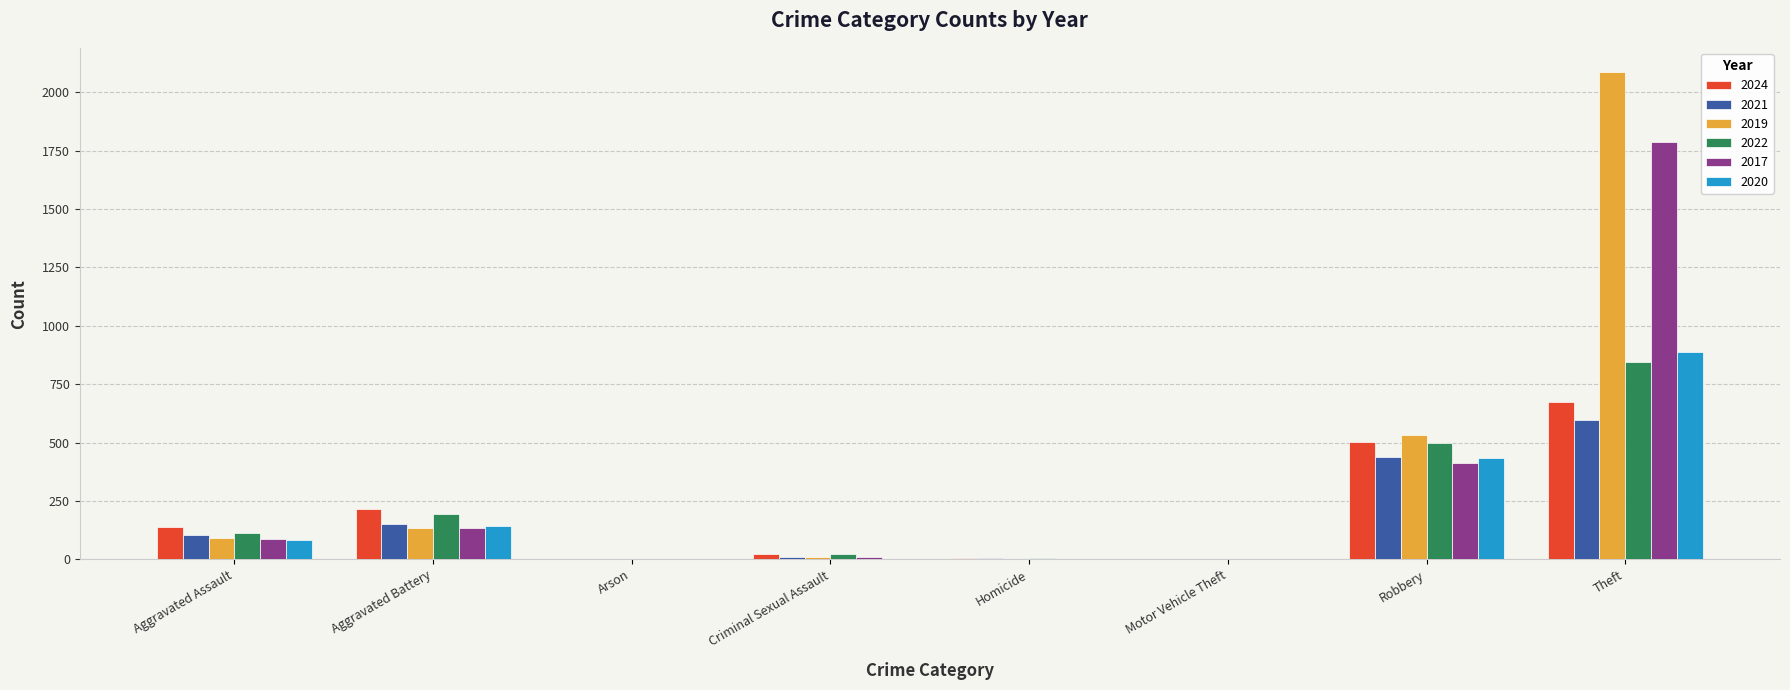

How many series are shown in this chart?

6